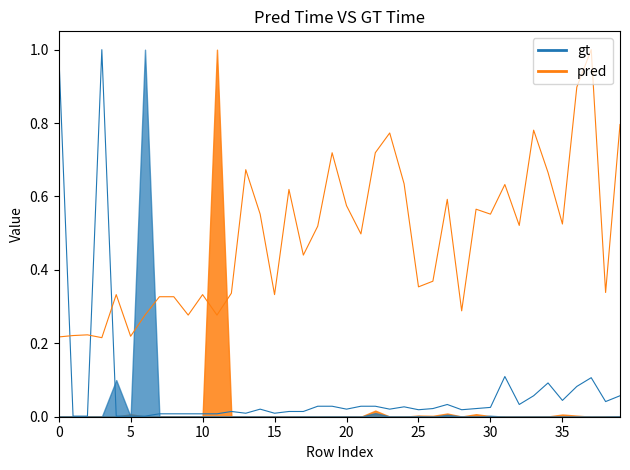

Is it true that Leve Gil equals 0.4 at 11?

False